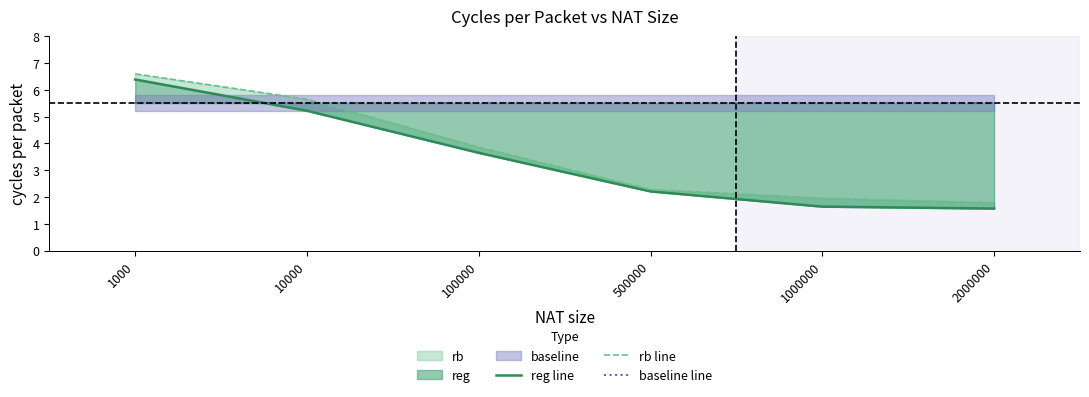

What is the sum of the reg line values at 500000 and 2000000?

3.8